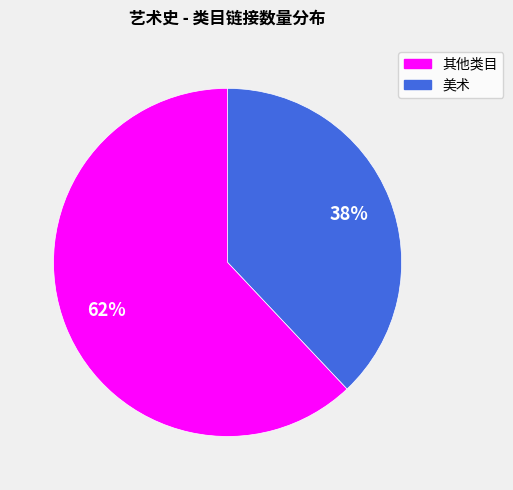

Is there a majority slice in this chart?

Yes